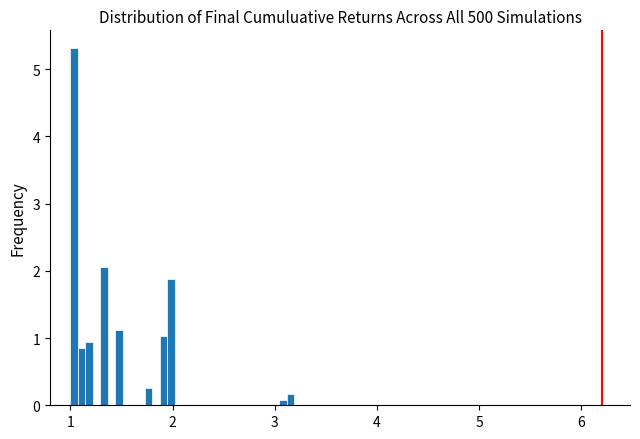

Around what value on the x-axis is the tallest bar? Give the approximate position of its centre, as read against the axis.

1.0